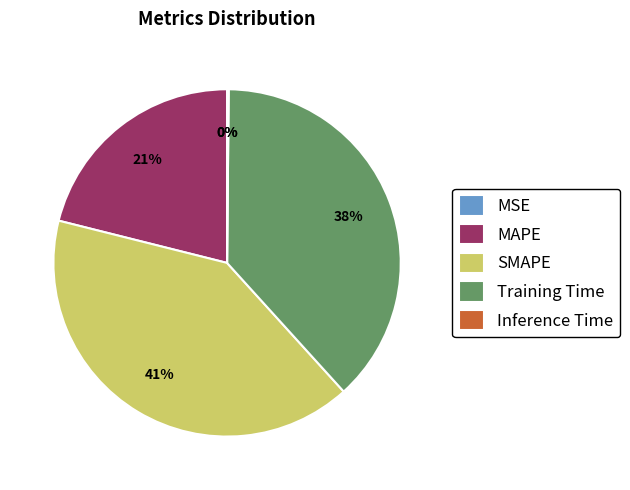

Is it true that SMAPE is 41% of the pie?

True